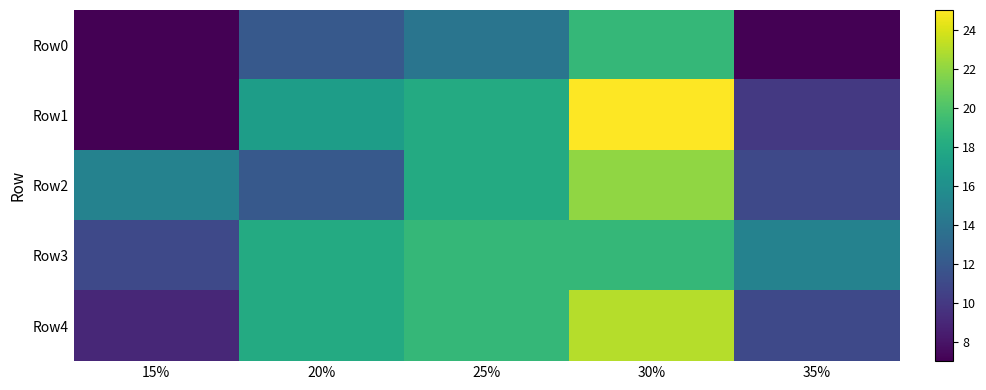

Reading left to right, what are all the values shown in this chart?

Row0: 15%=7	20%=12	25%=14	30%=19	35%=7
Row1: 15%=7	20%=17	25%=18	30%=25	35%=10
Row2: 15%=15	20%=12	25%=18	30%=22	35%=11
Row3: 15%=11	20%=18	25%=19	30%=19	35%=15
Row4: 15%=9	20%=18	25%=19	30%=23	35%=11